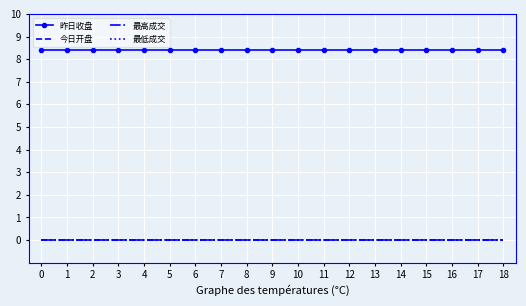

List the series in order of their peak value, highest first.

昨日收盘, 今日开盘, 最高成交, 最低成交